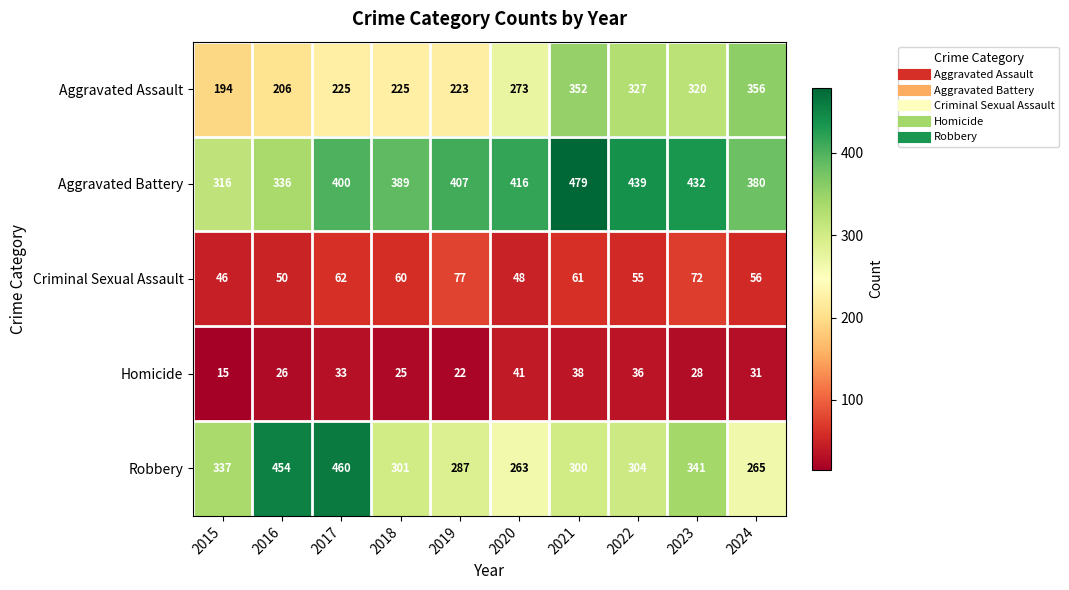

At how many categories does at least one series exceed 143?

10